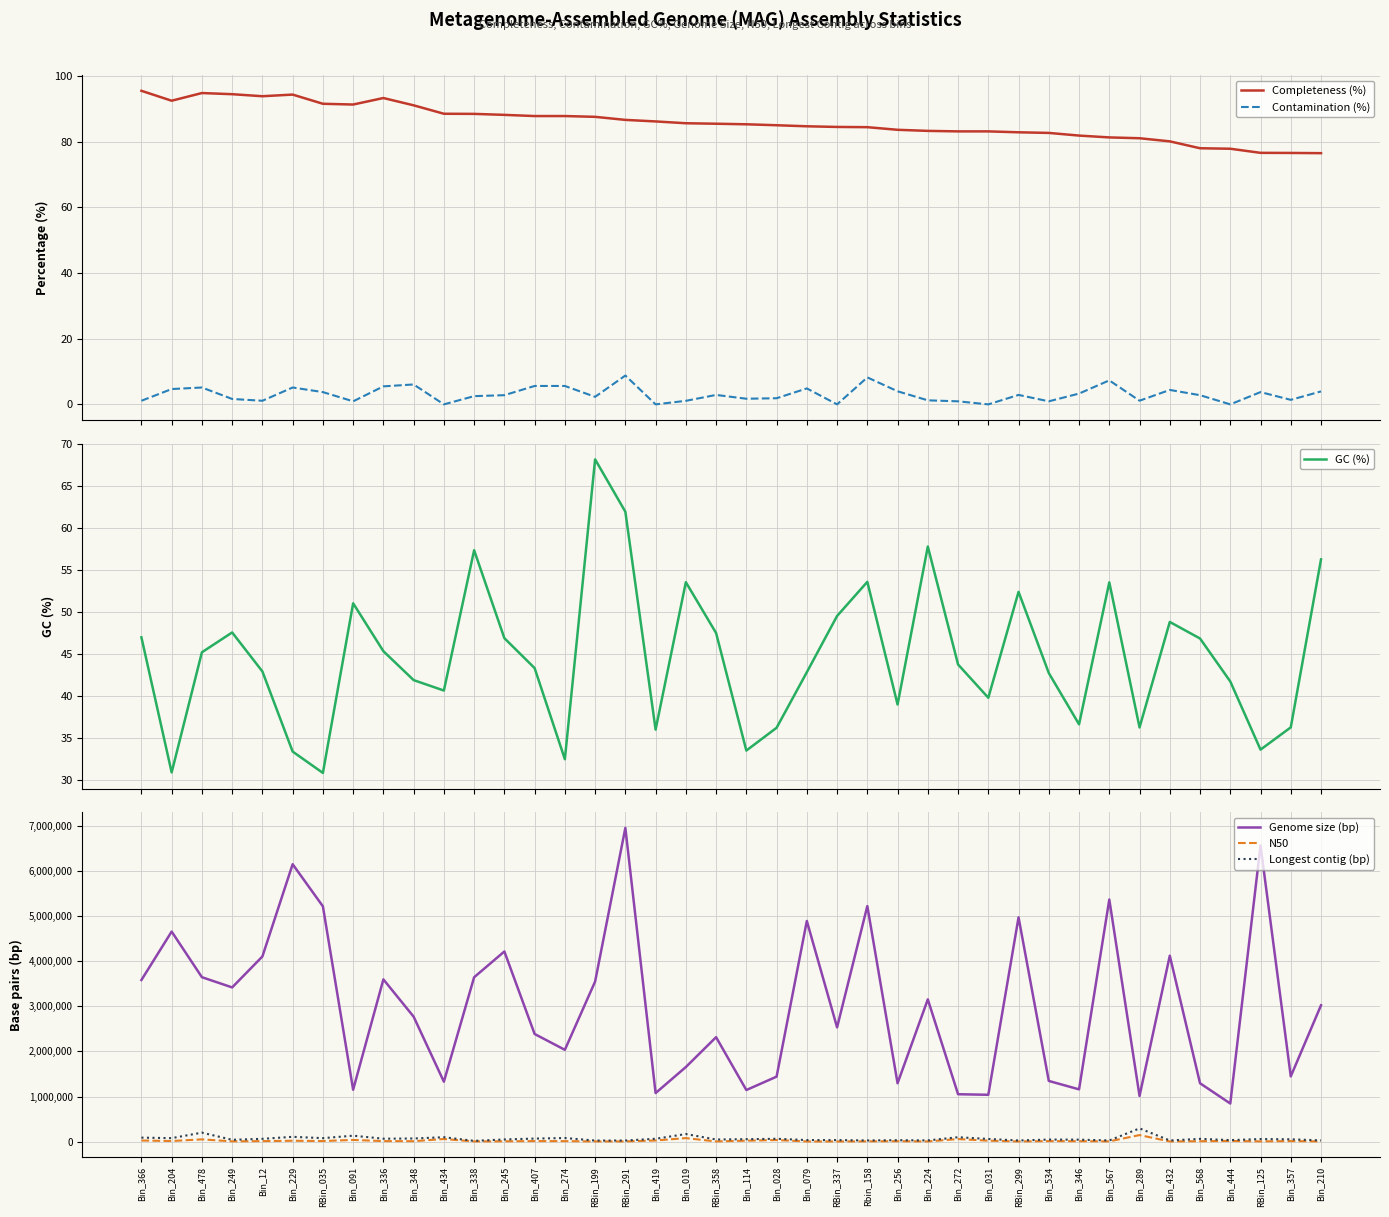

Read the Longest contig (bp) value at Bin_366.

91133